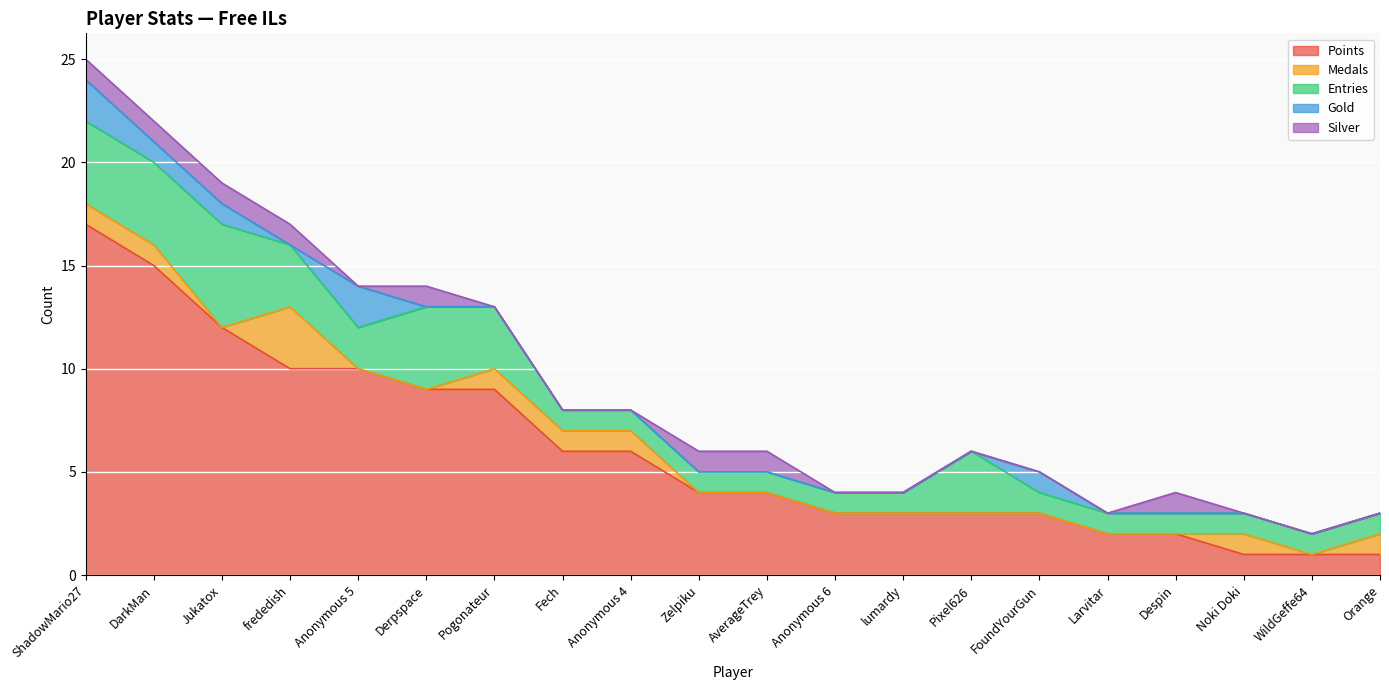

What is the difference between the maximum and minimum values in the Points series?

16